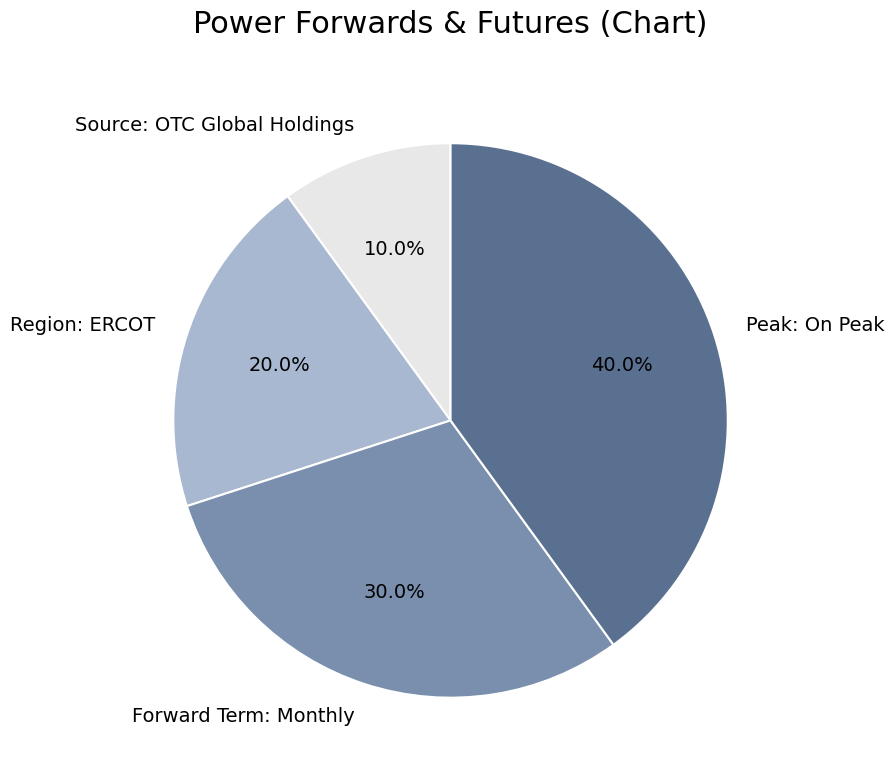

To the nearest percent, what percentage of the pie is Peak: On Peak?

40%